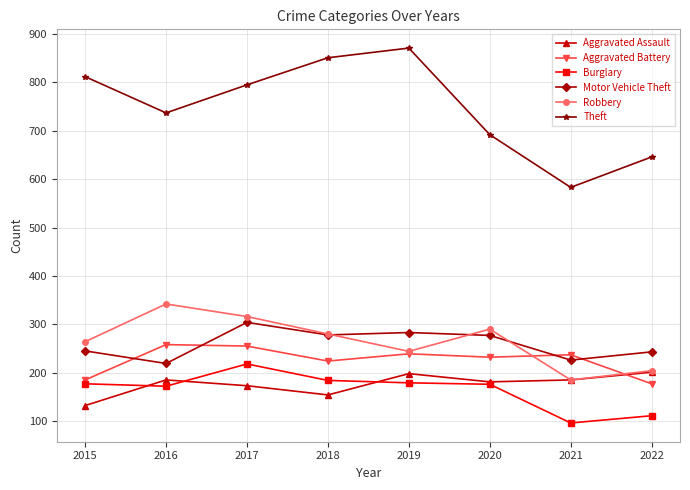

What is the maximum value for Aggravated Battery?

258